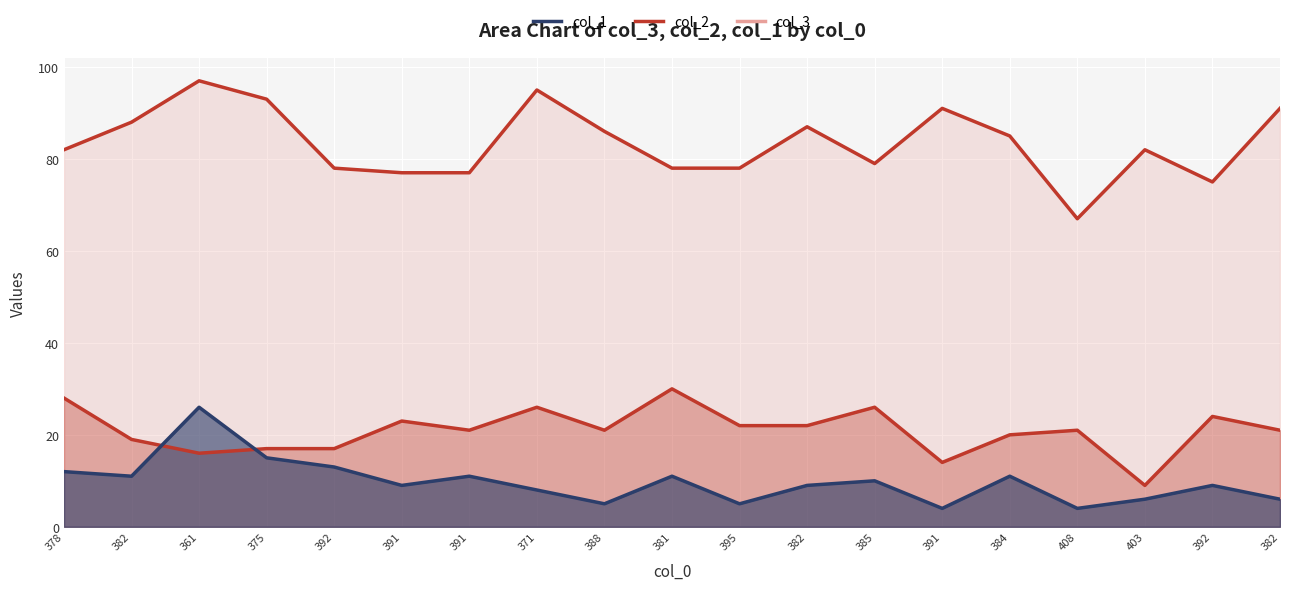

What is the difference between the maximum and second lowest values in the col_2 series?

16